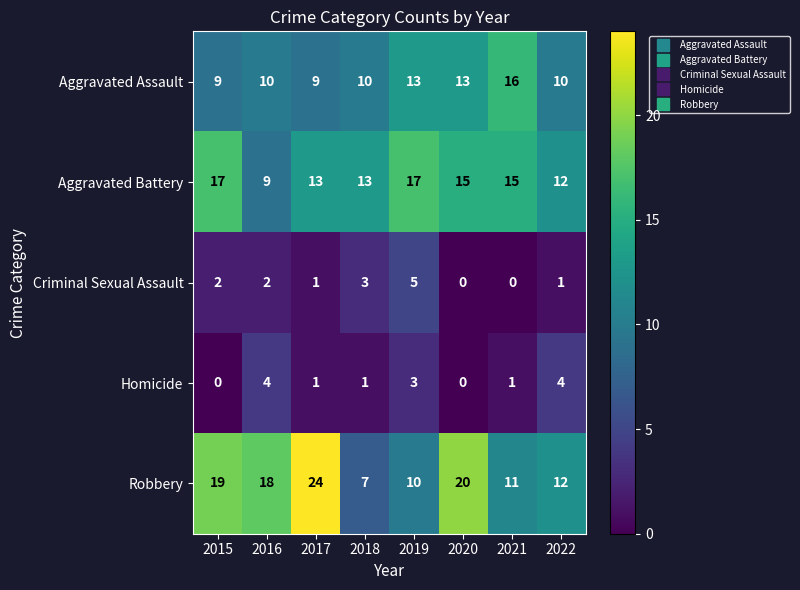

What is the sum of all Homicide values?

14